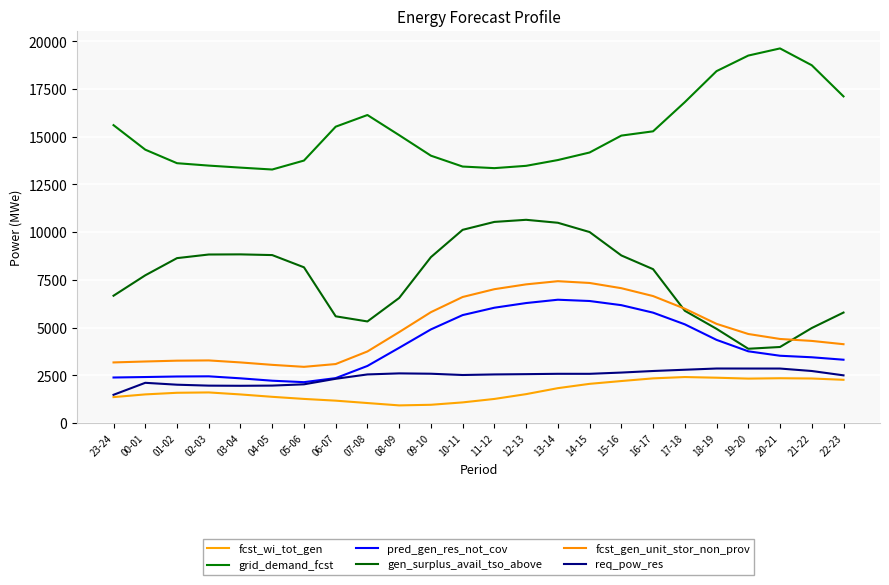

Is it true that grid_demand_fcst equals 20119 at 00-01?

False